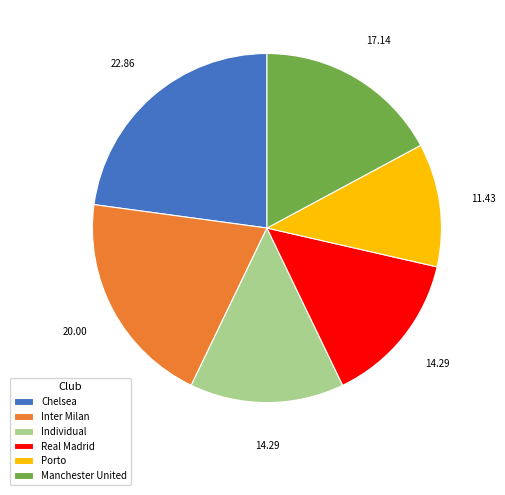

Is there any slice that represents more than half of the pie?

No